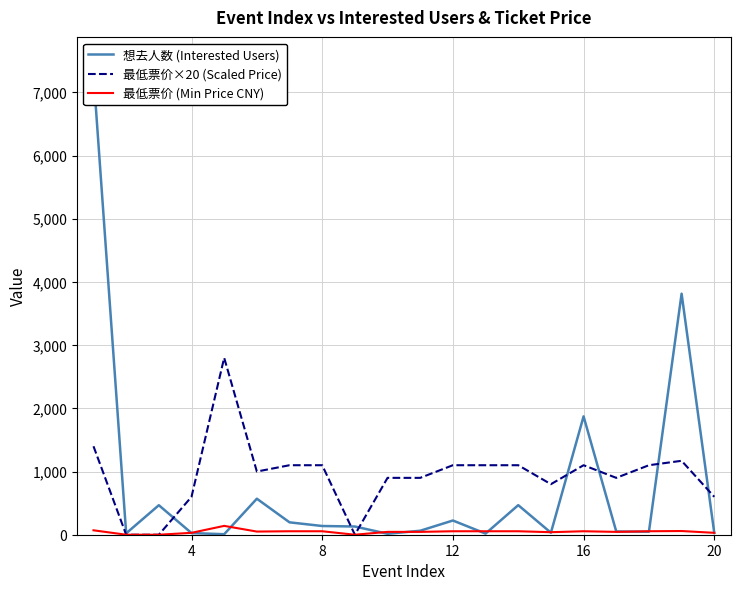

After their last crossing, which series has the higher values: 最低票价×20 (Scaled Price) or 想去人数 (Interested Users)?

最低票价×20 (Scaled Price)